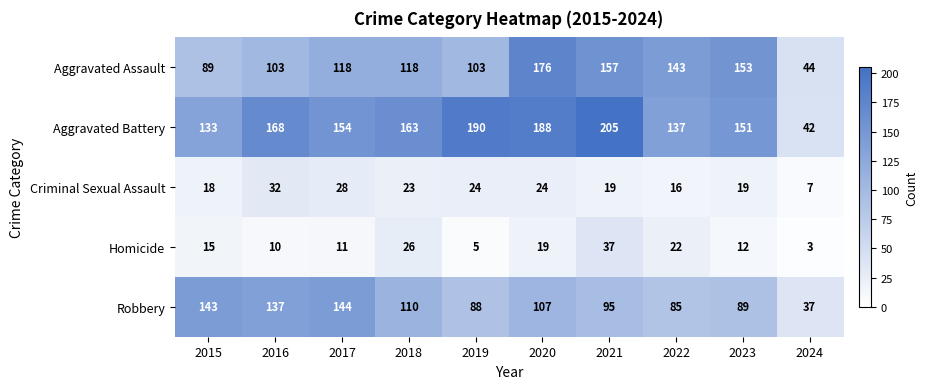

What is the approximate value of Robbery at 2015?

143